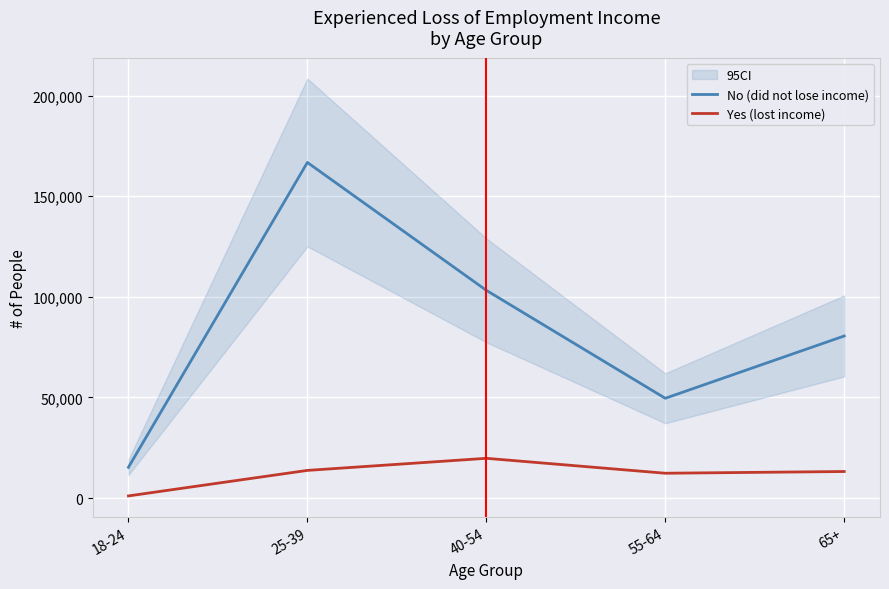

True or false: No (did not lose income) has a value of 103212 at 40-54.

True